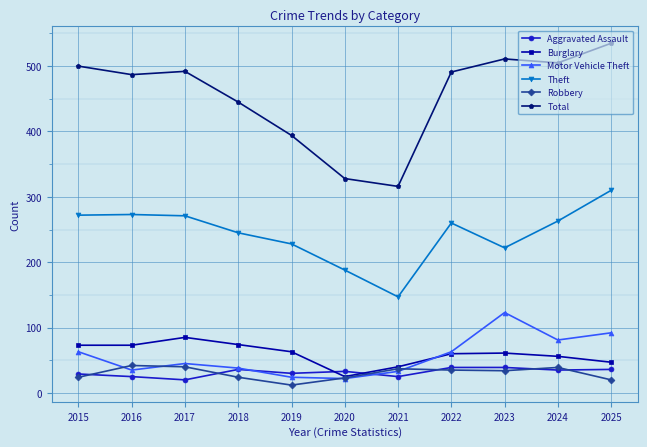

What is the value of the Robbery point at the 2nd from the left?

42